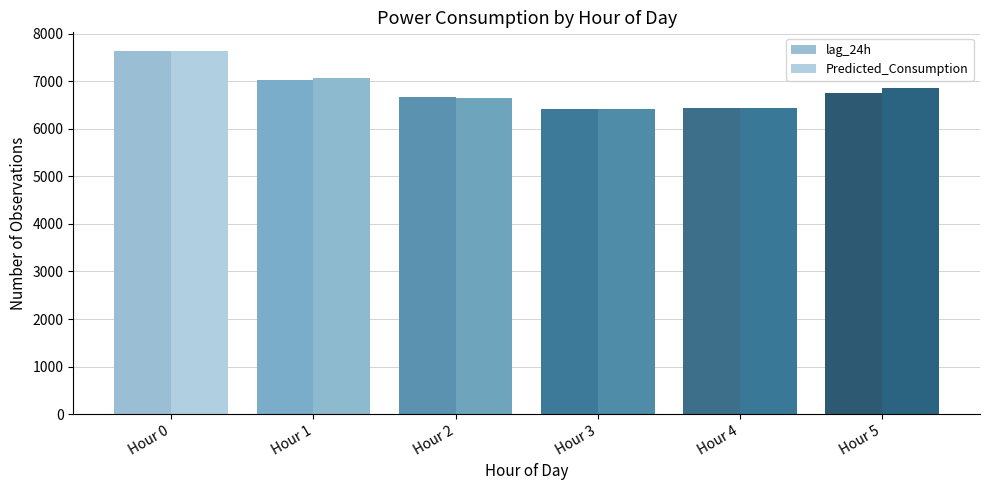

Is it true that lag_24h equals 6438.5 at Hour 4?

True